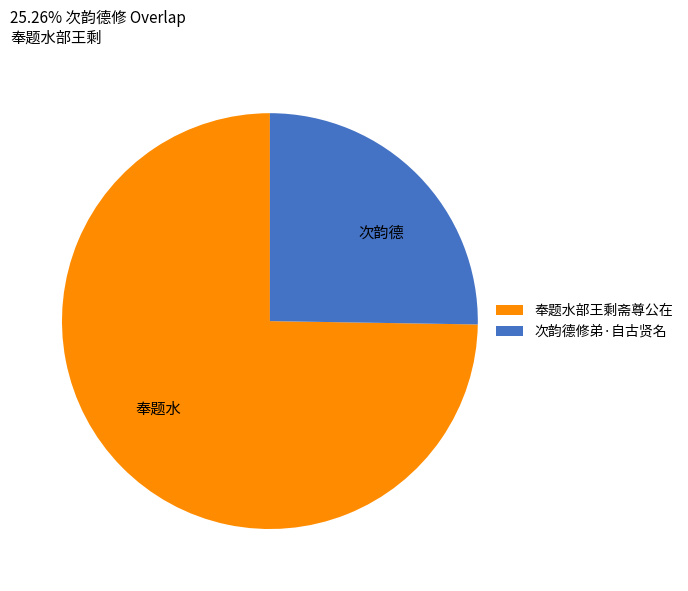

The 次韵德修弟·自古贤名 slice represents 25% of the pie. True or false?

True